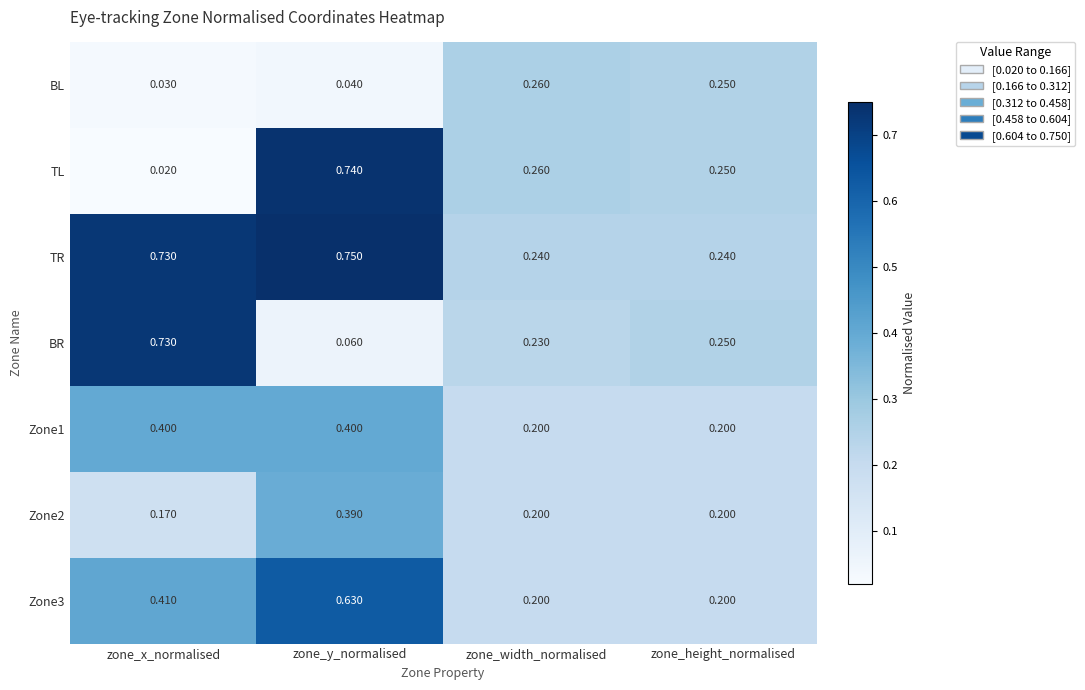

Which category has the highest value in the Zone3 series?

zone_y_normalised